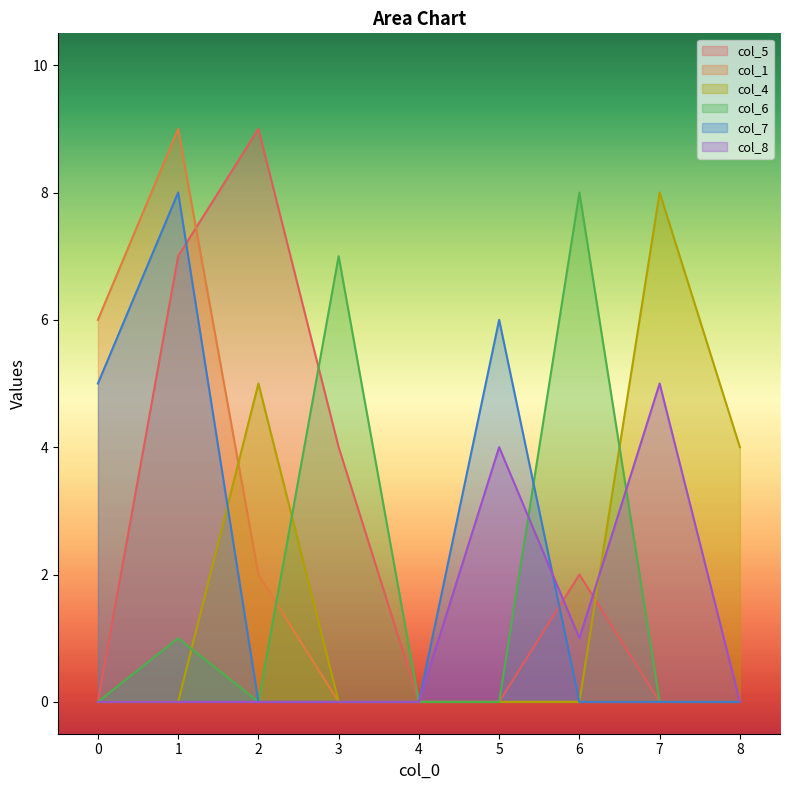

Reading left to right, transcribe all the data shown in this chart.

col_5: 0	7	9	4	0	0	2	0	0
col_1: 6	9	2	0	0	0	0	0	0
col_4: 0	0	5	0	0	0	0	8	4
col_6: 0	1	0	7	0	0	8	0	0
col_7: 5	8	0	0	0	6	0	0	0
col_8: 0	0	0	0	0	4	1	5	0